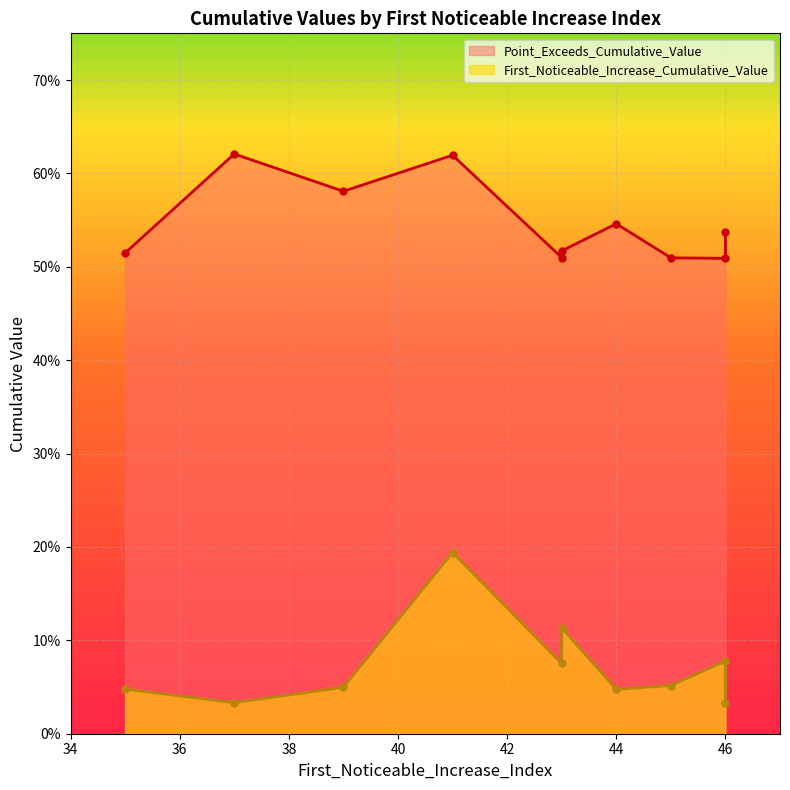

What is the average value of the Point_Exceeds_Cumulative_Value series?

0.5